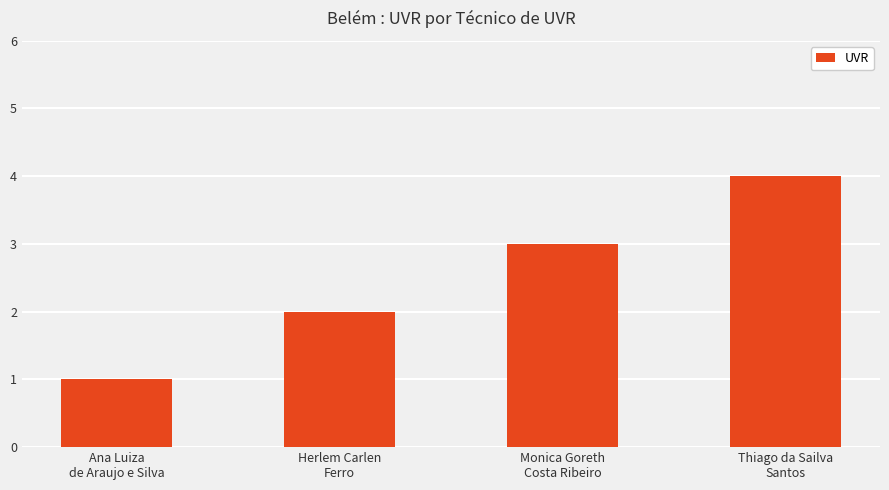

At which category does the chart reach its minimum across all series?

Ana Luiza
de Araujo e Silva